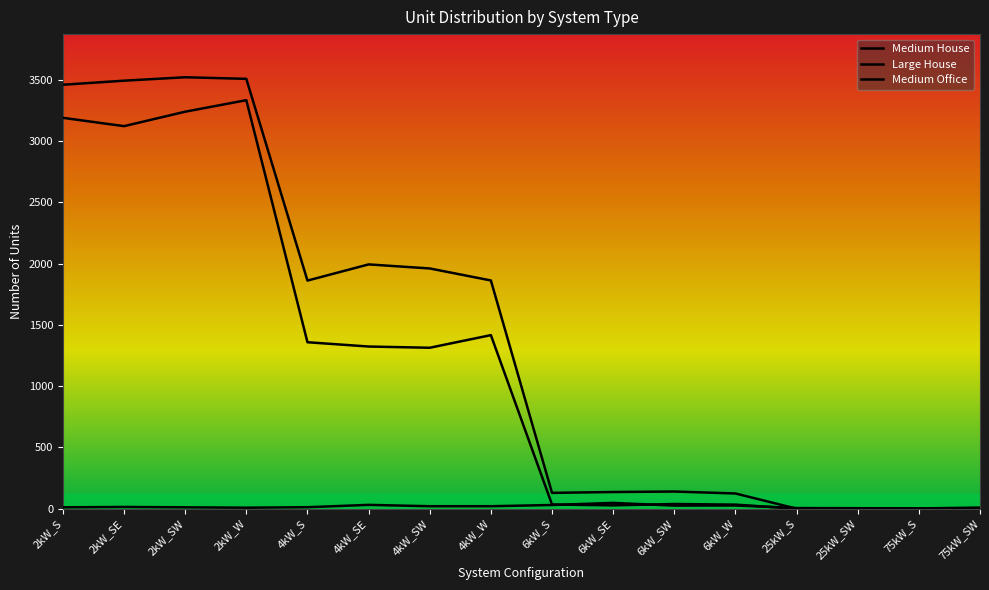

List the series in order of their overall mean, lowest first.

Medium Office, Medium House, Large House